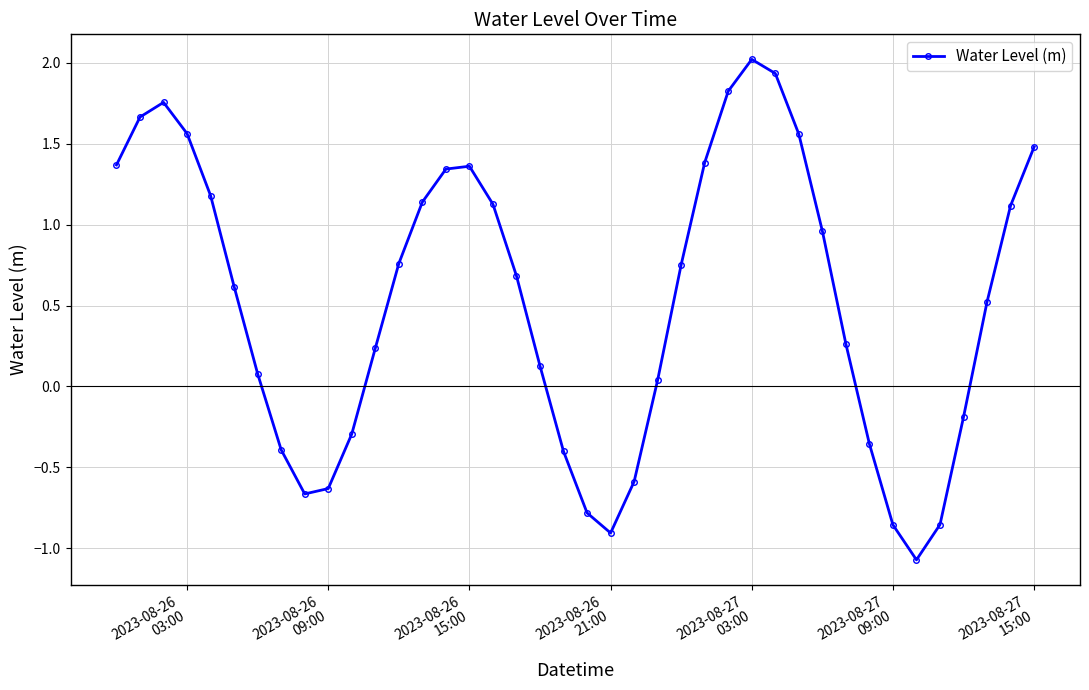

What is the difference between the maximum and minimum values?

3.1